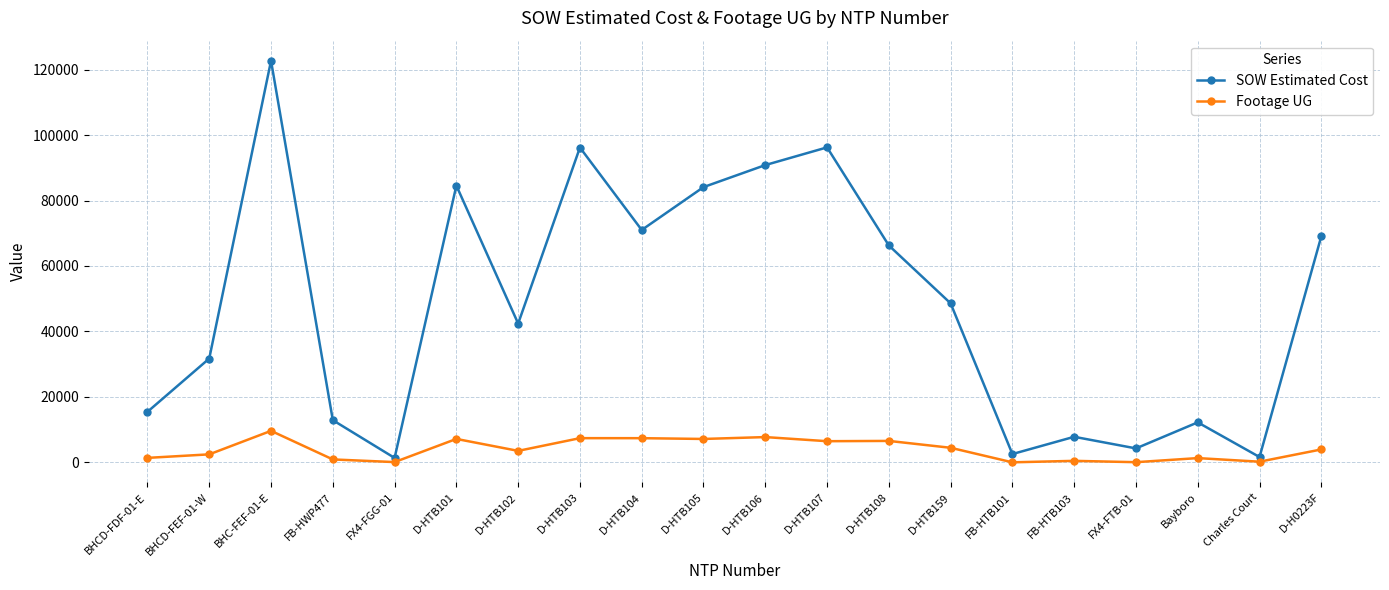

Is it true that Footage UG equals 193.0 at Charles Court?

True